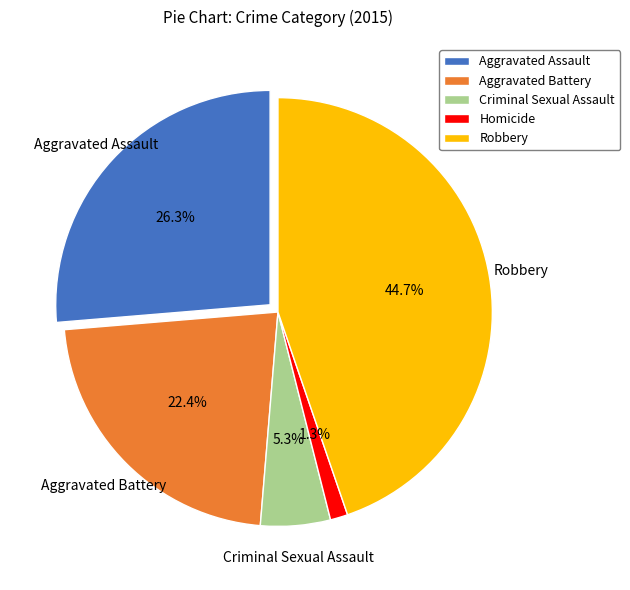

The Criminal Sexual Assault slice represents 5% of the pie. True or false?

True